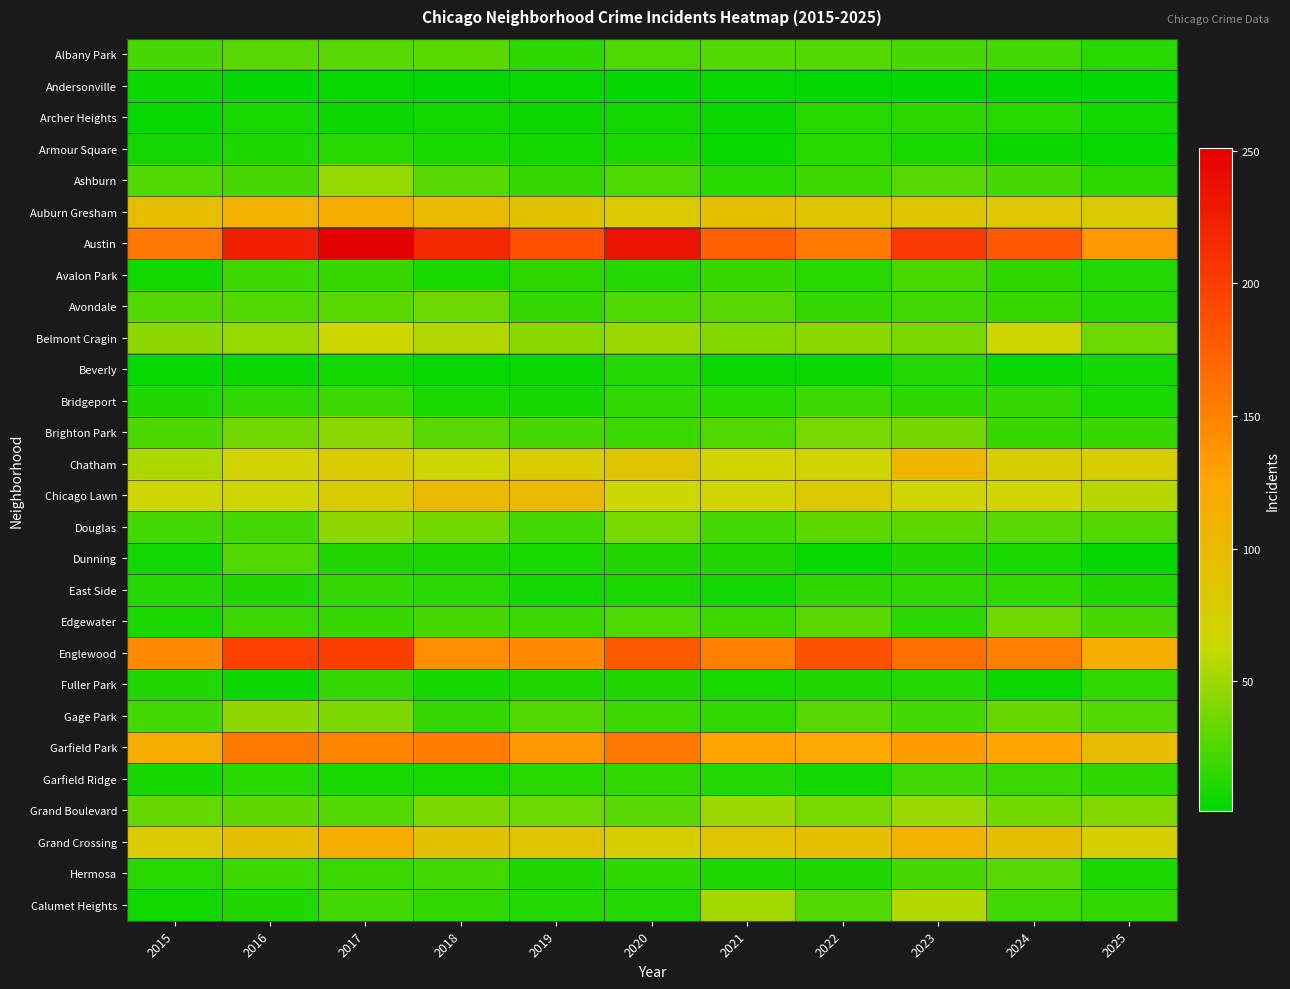

What is the total value across all series at 2021?

1162